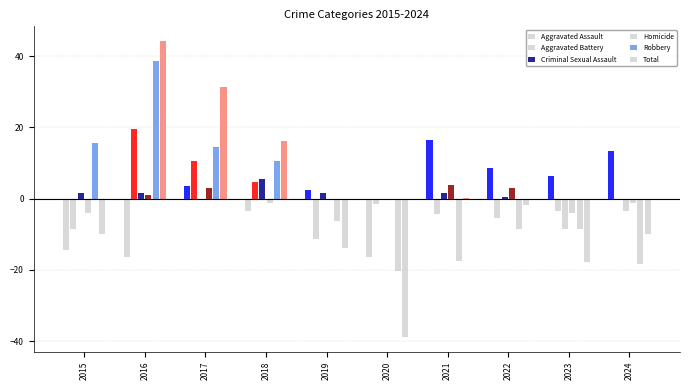

How many groups of bars are there?

10